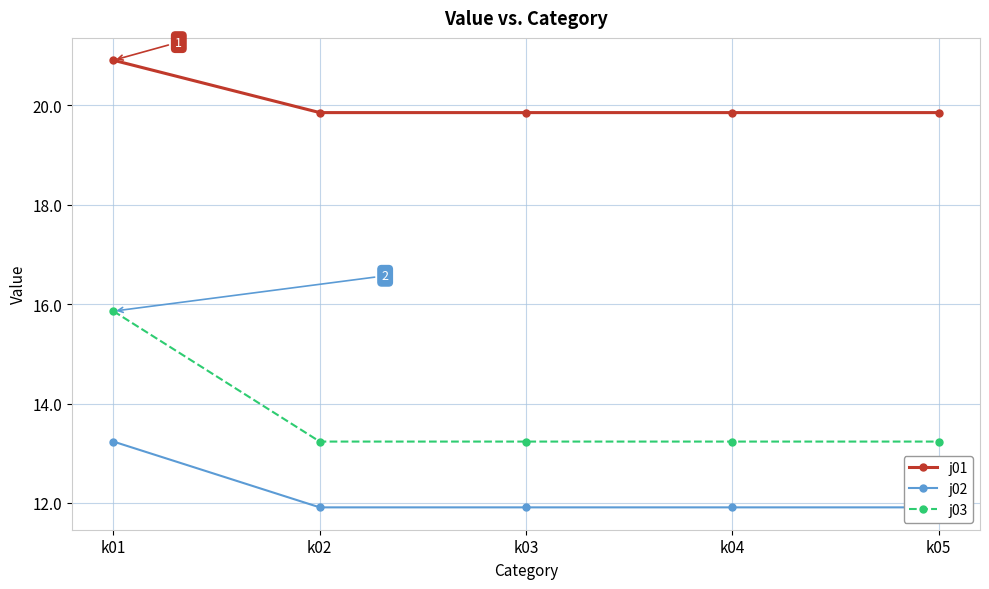

Reading left to right, list all the values displayed in this chart.

j01: 20.9	19.9	19.9	19.9	19.9
j02: 13.2	11.9	11.9	11.9	11.9
j03: 15.9	13.2	13.2	13.2	13.2